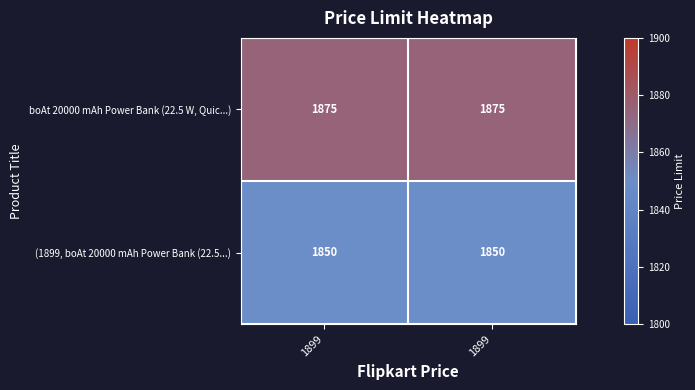

How many data points does each series have?

2